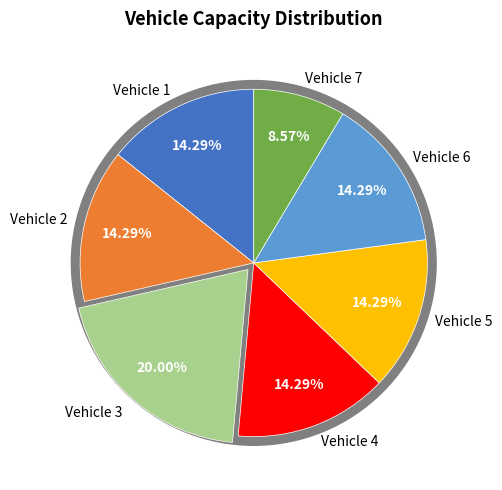

Is 2 the majority of the pie?

No